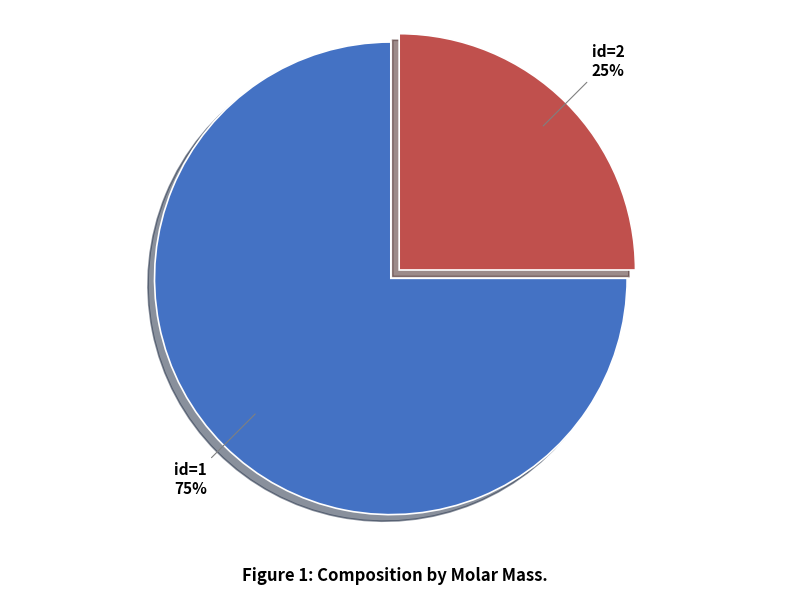

Count the number of slices in the pie.

2